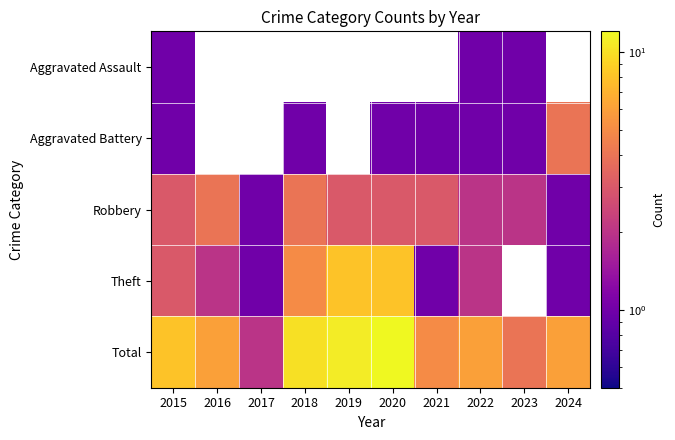

What is the smallest value displayed?

1.0